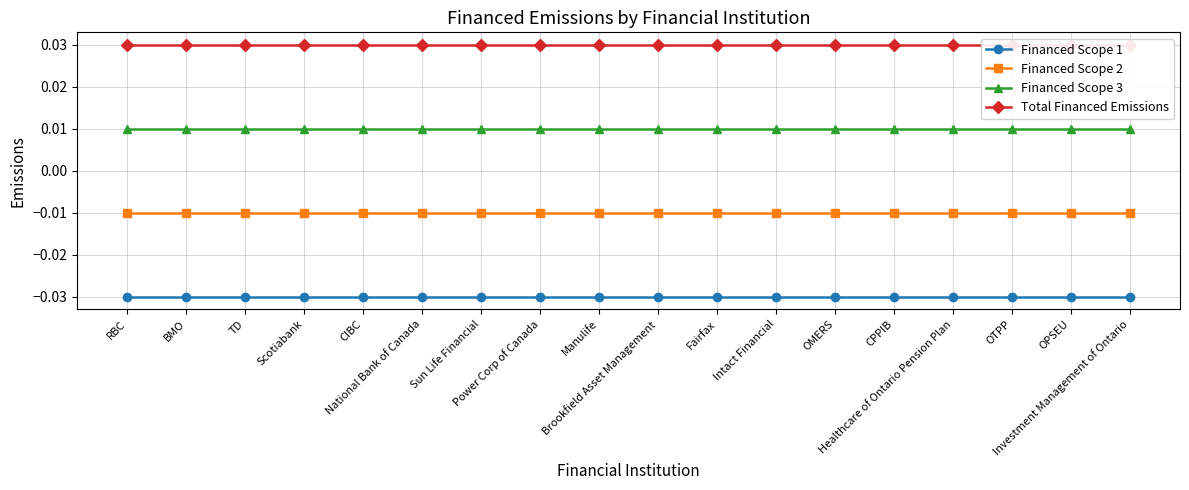

What are all the series names shown in the legend?

Financed Scope 1, Financed Scope 2, Financed Scope 3, Total Financed Emissions